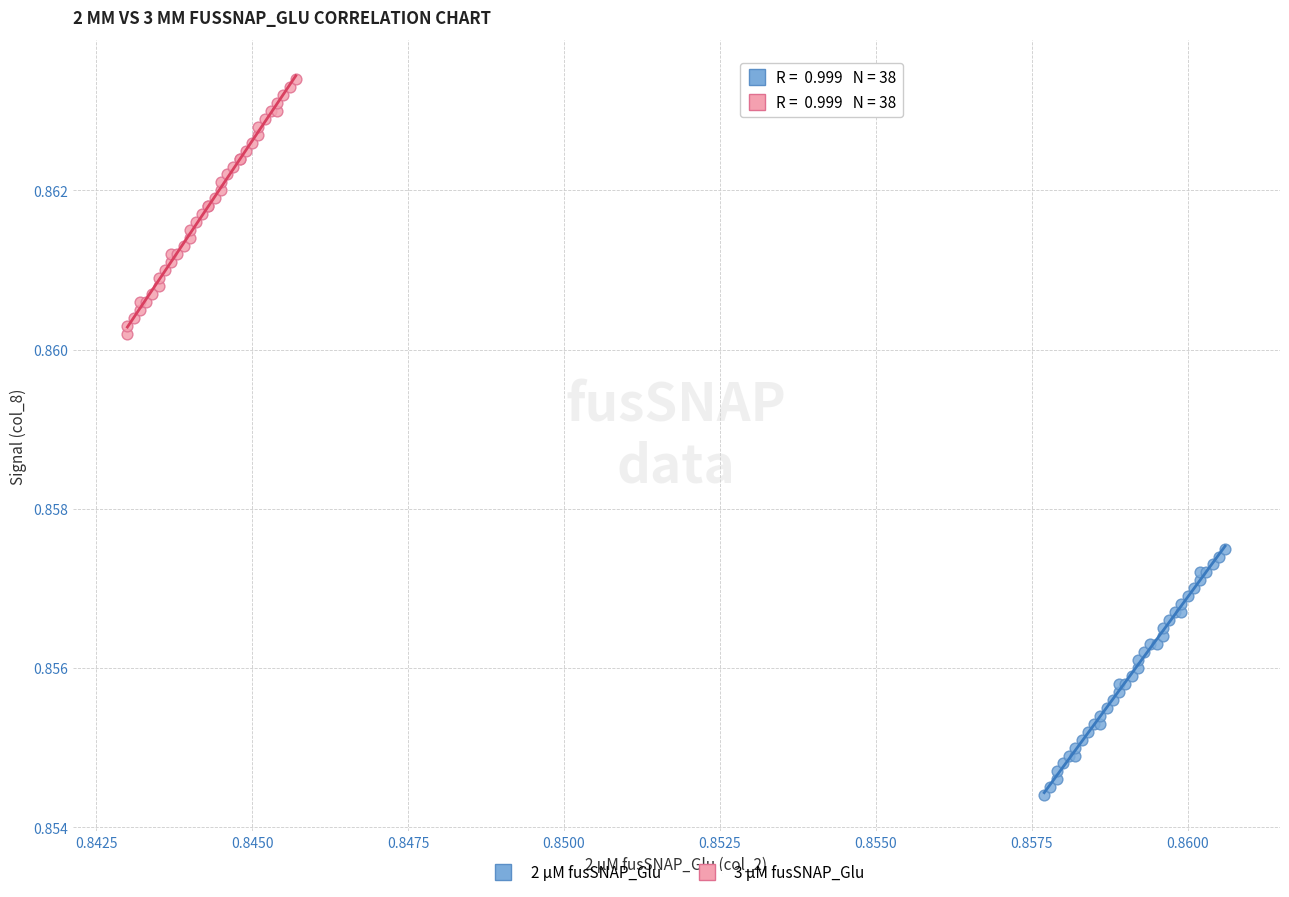

Which series contains the lowest Y value?

2 μM fusSNAP_Glu